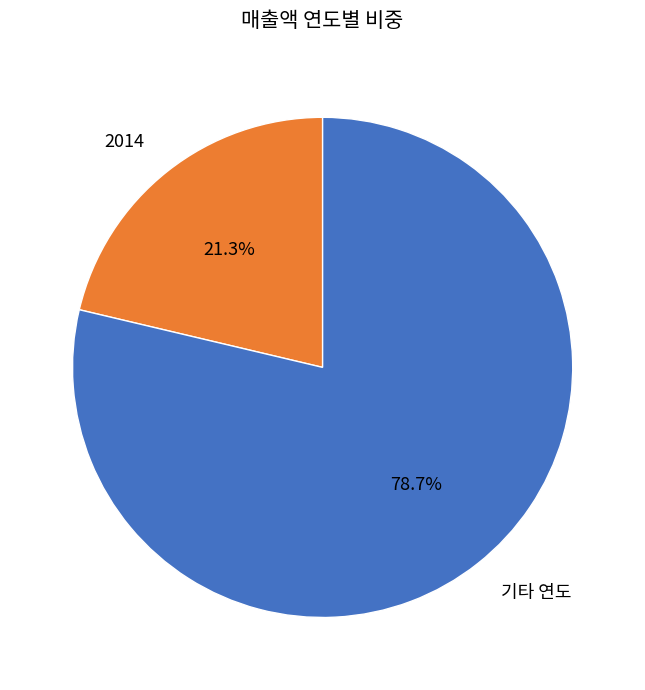

Is there a majority slice in this chart?

Yes